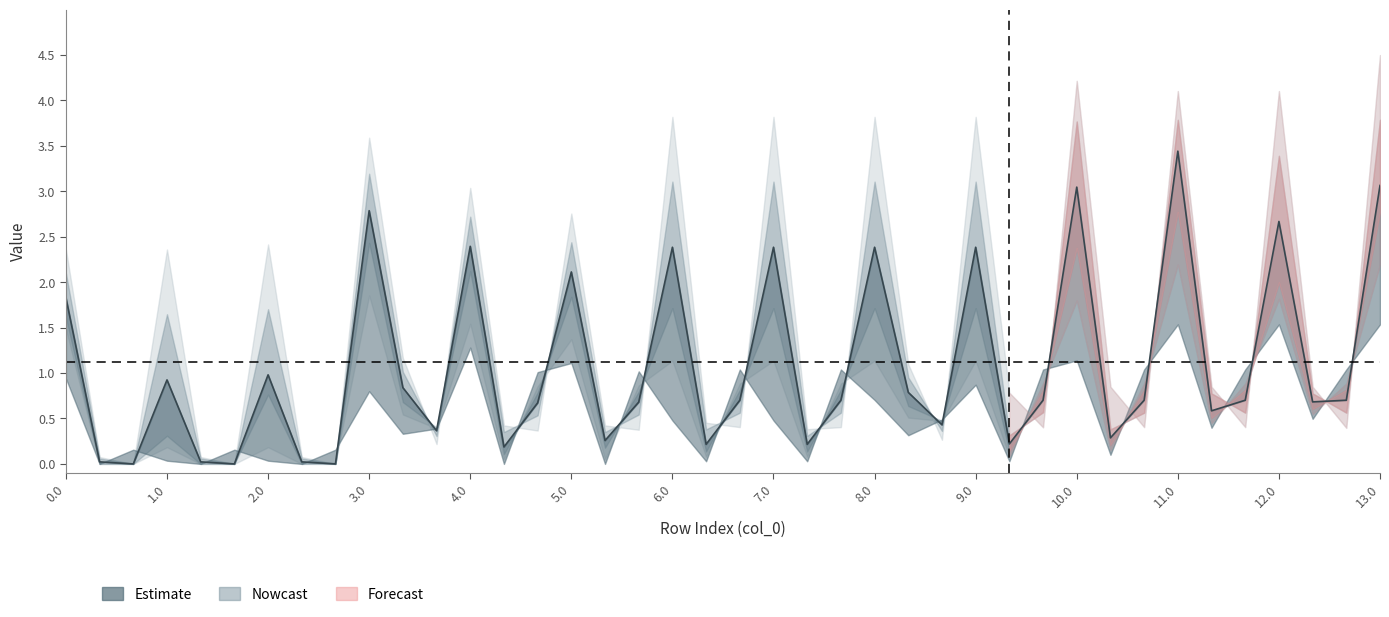

Is this an area chart (filled region under the line)?

No